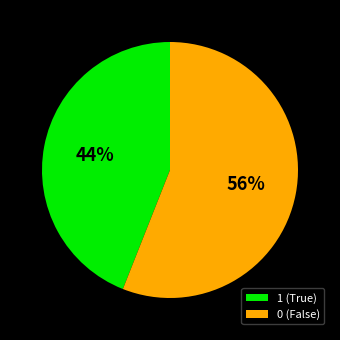

Is it true that 0 is 43% of the pie?

False